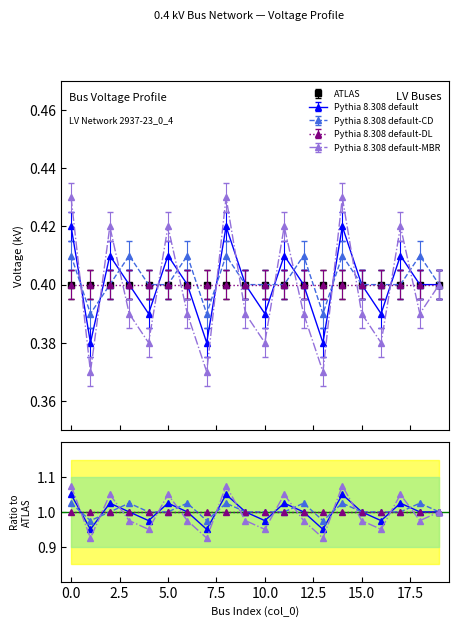

Does the chart display data point markers on the line(s)?

Yes